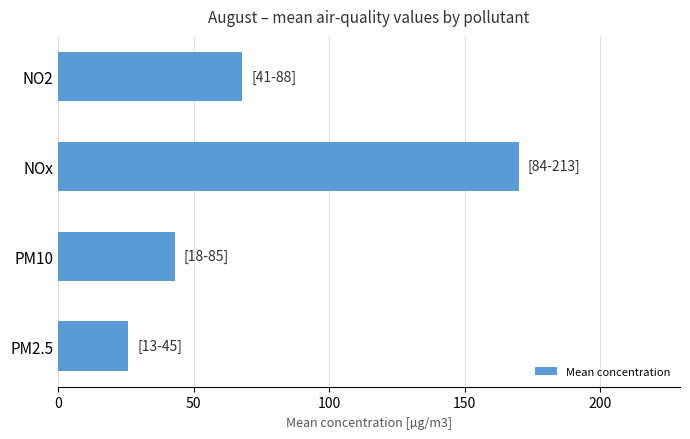

Is it true that the value at PM10 is 16?

False